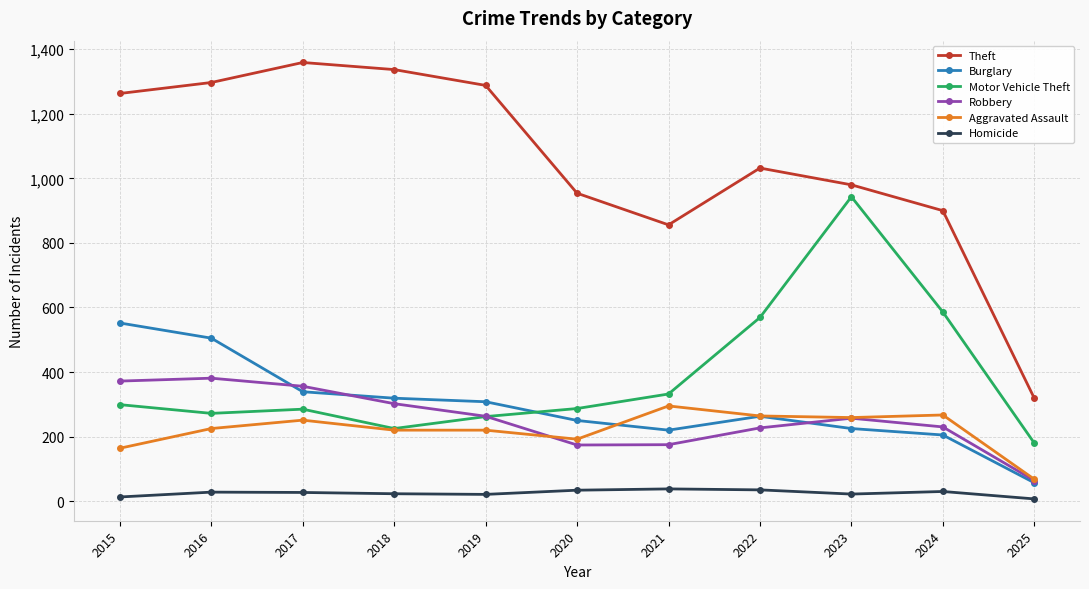

Count the number of data series in this chart.

6